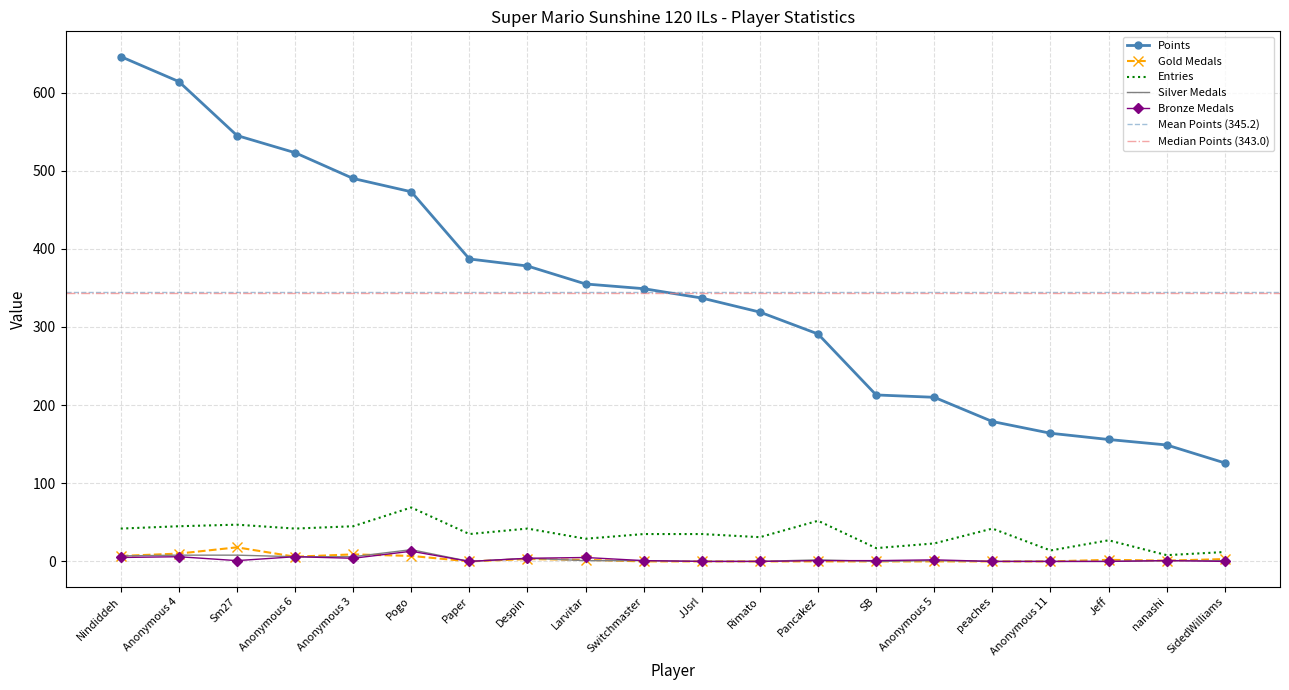

Which label corresponds to the largest value in the chart?

Nindiddeh